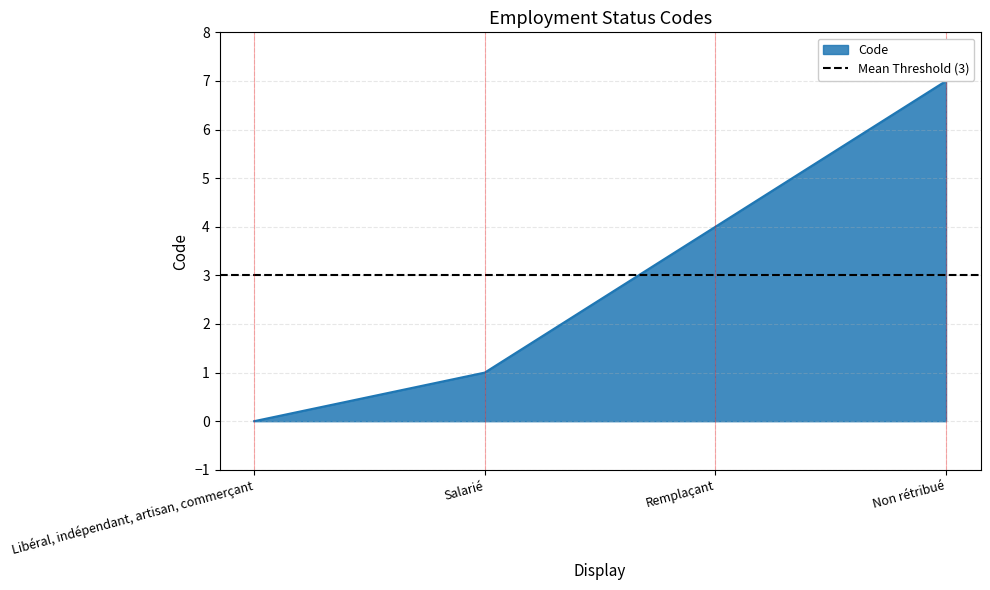

What is the value of the 2nd point from the left?

1